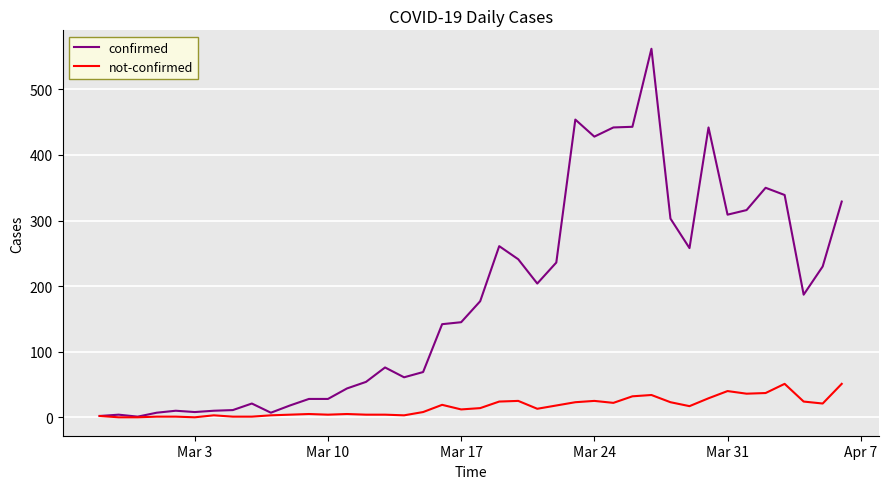

Is this an area chart (filled region under the line)?

No